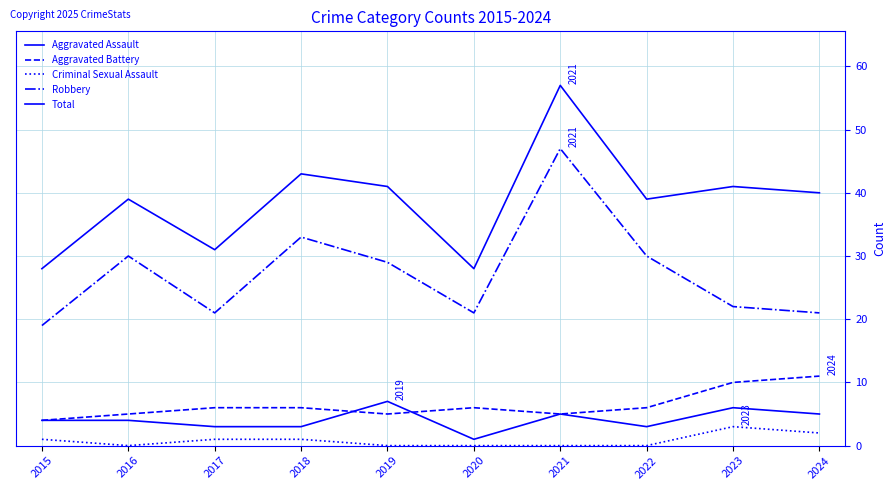

Which series has the largest range (max minus min)?

Total